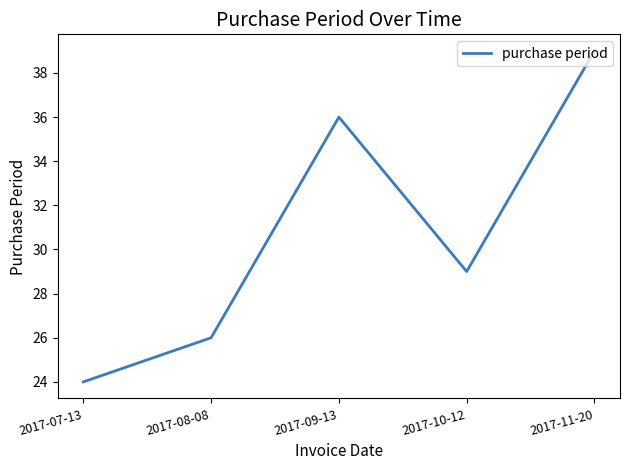

What position from the right is 2017-11-20?

1